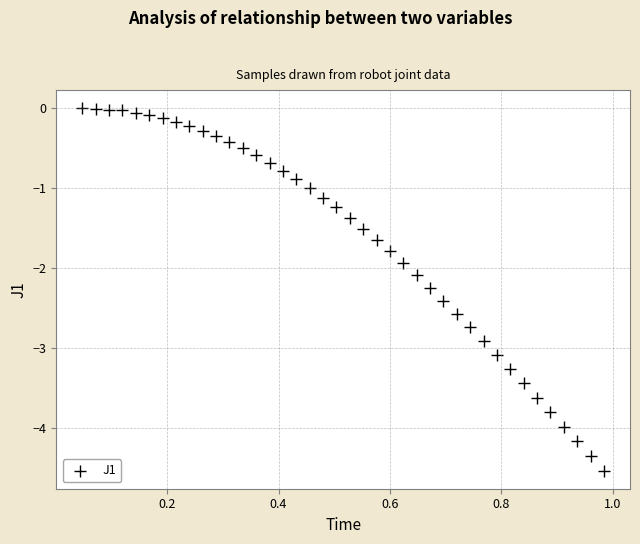

What is the range of X values (max minus min)?

0.9